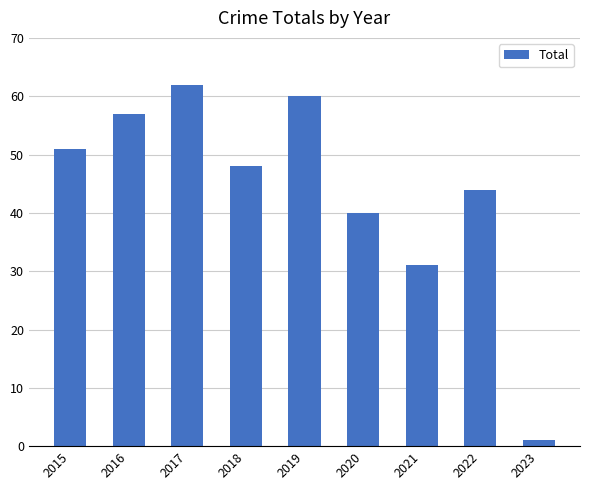

List the labels in order of value, smallest first.

2023, 2021, 2020, 2022, 2018, 2015, 2016, 2019, 2017